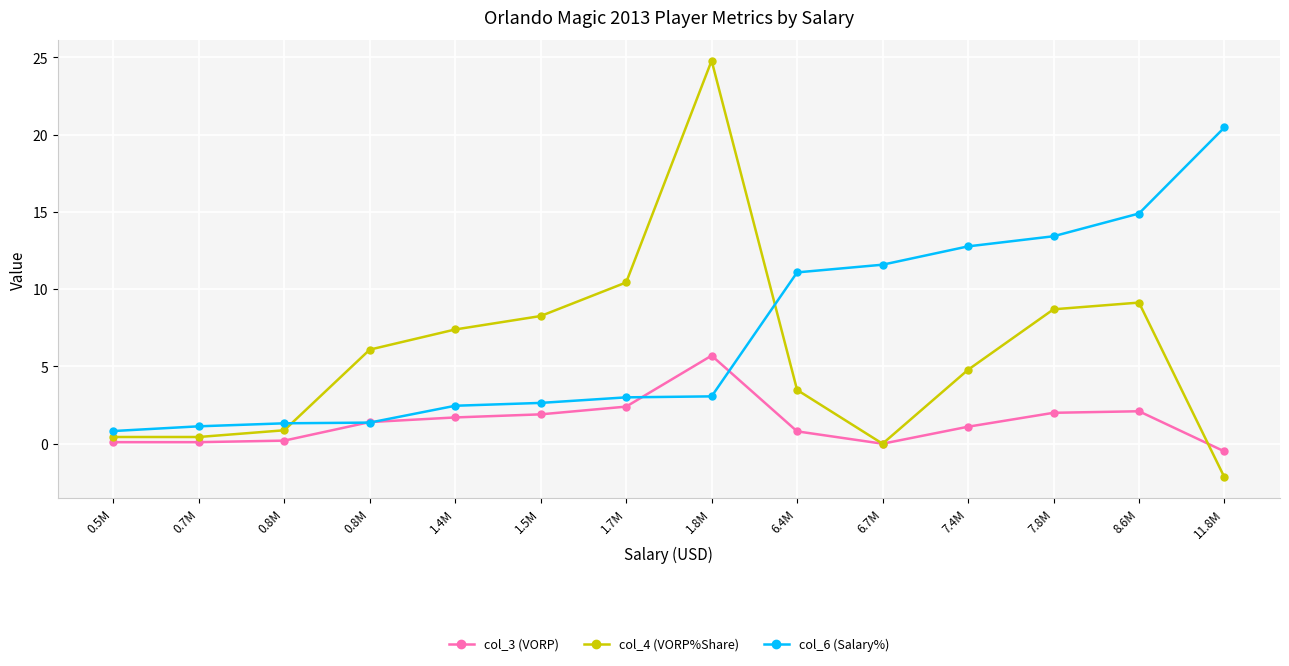

What is the total value across all series at 0.8M?

2.4